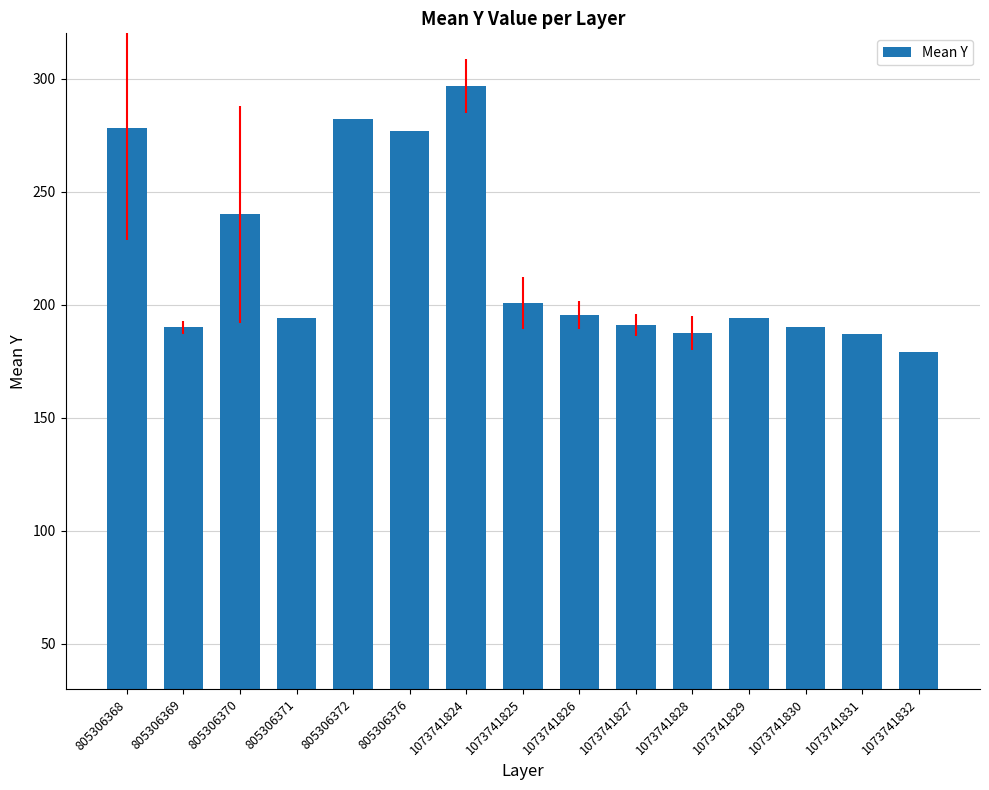

What is the average value?

218.8